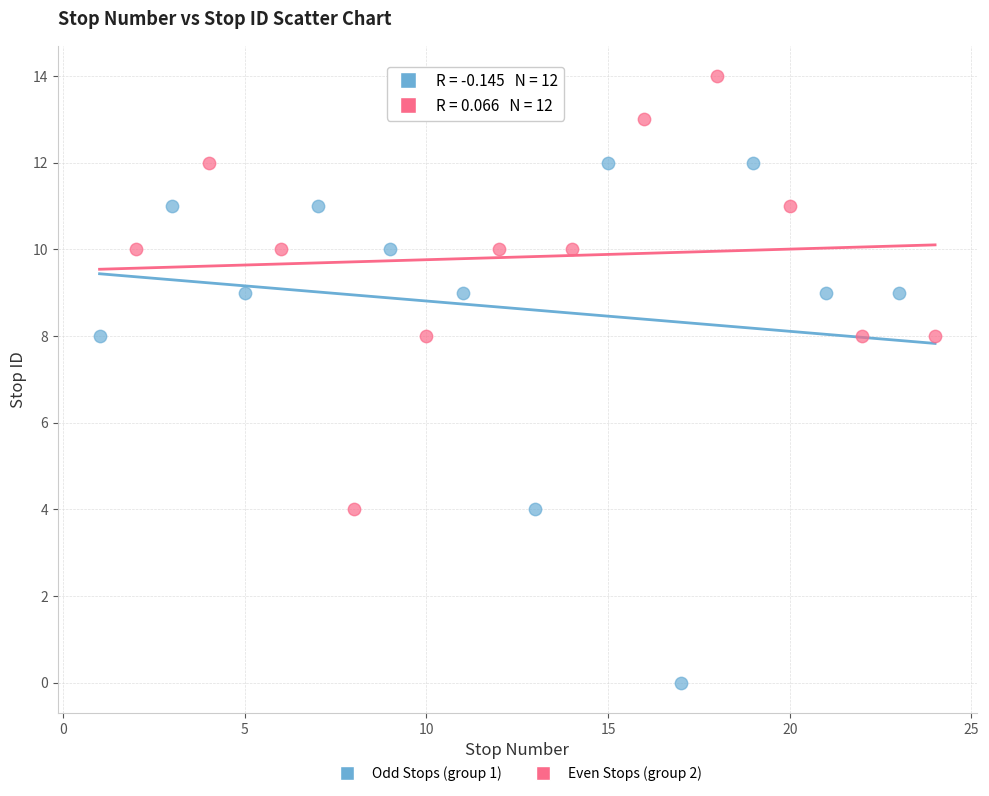

What are all the series names shown in the legend?

Odd Stops (group 1), Even Stops (group 2)